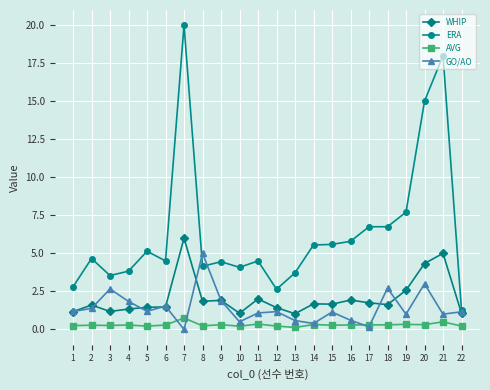

Count the number of data series in this chart.

4